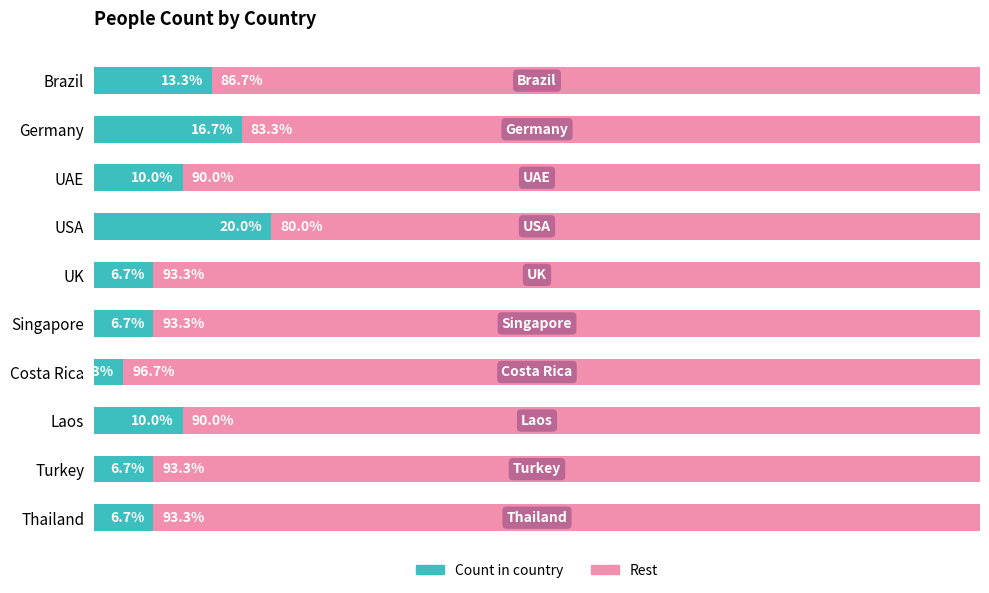

True or false: Main group has a value of 6.7 at Singapore.

True